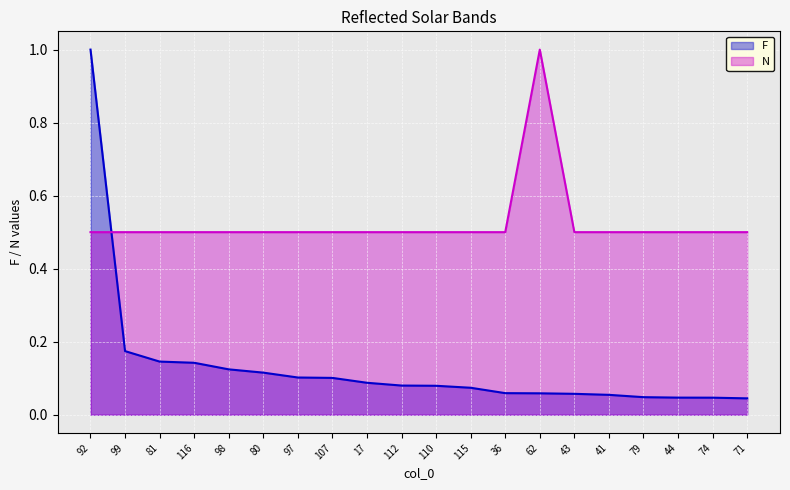

List the series in order of their peak value, lowest first.

F, N